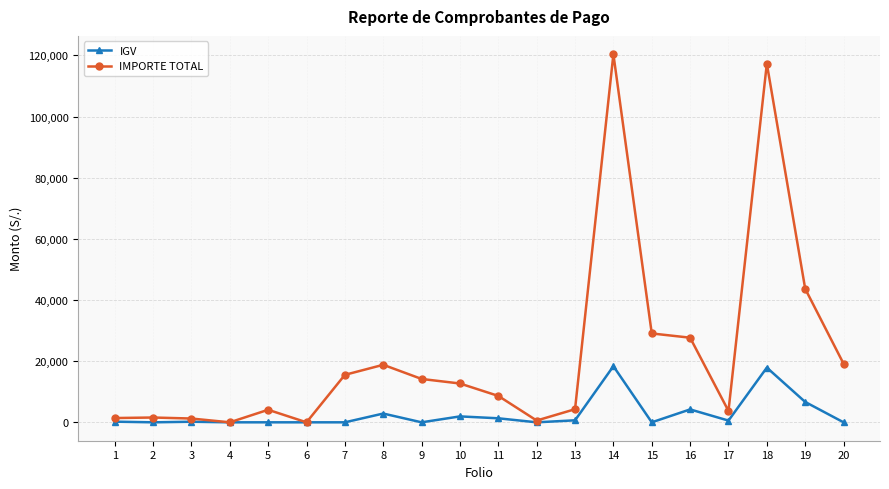

Rank the series by their maximum value, from lowest to highest.

IGV, IMPORTE TOTAL